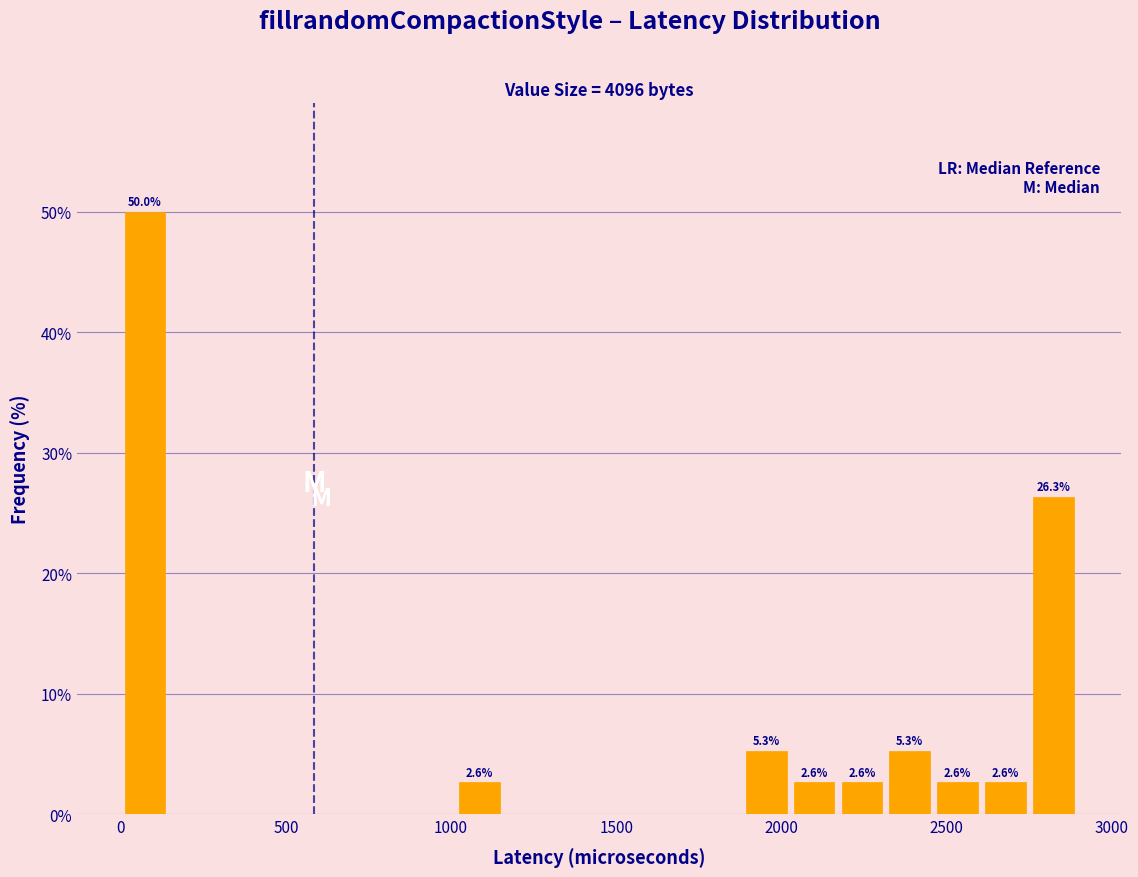

Around what value on the x-axis is the tallest bar? Give the approximate position of its centre, as read against the axis.

50